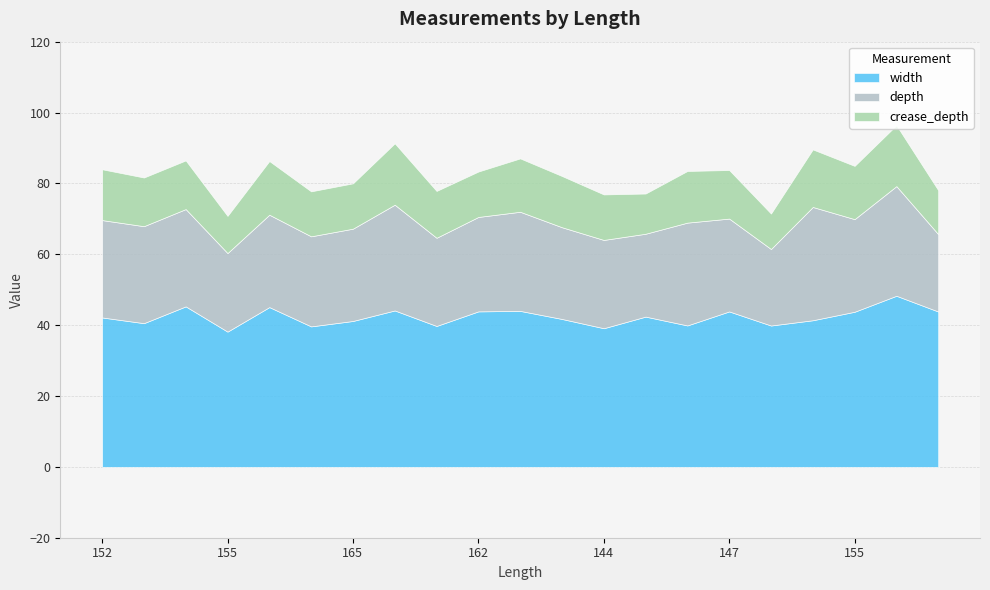

What is the difference between the second highest and second lowest values in the crease_depth series?

6.7